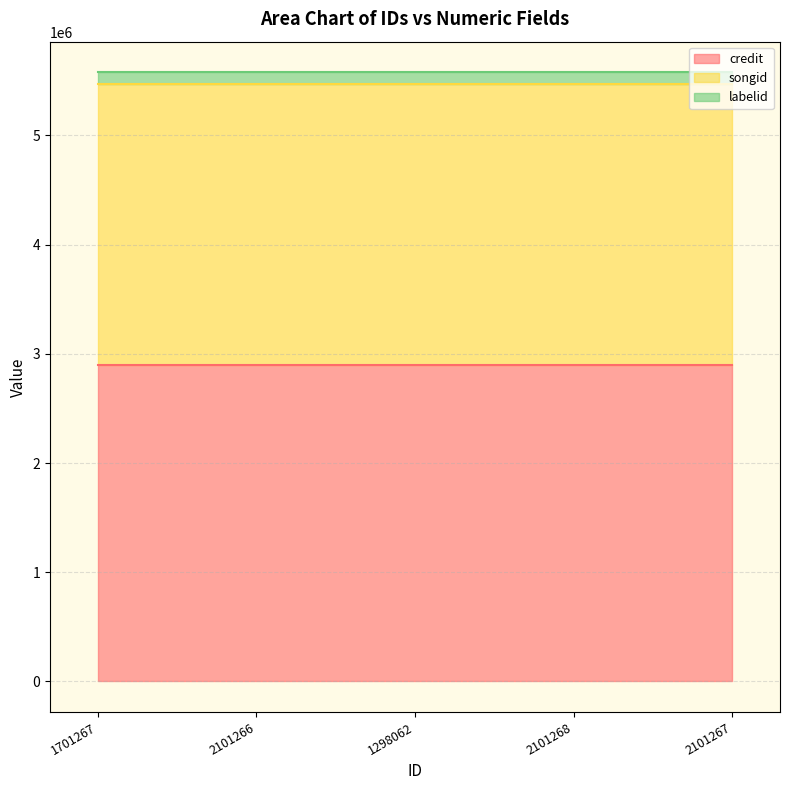

How many series are shown in this chart?

3